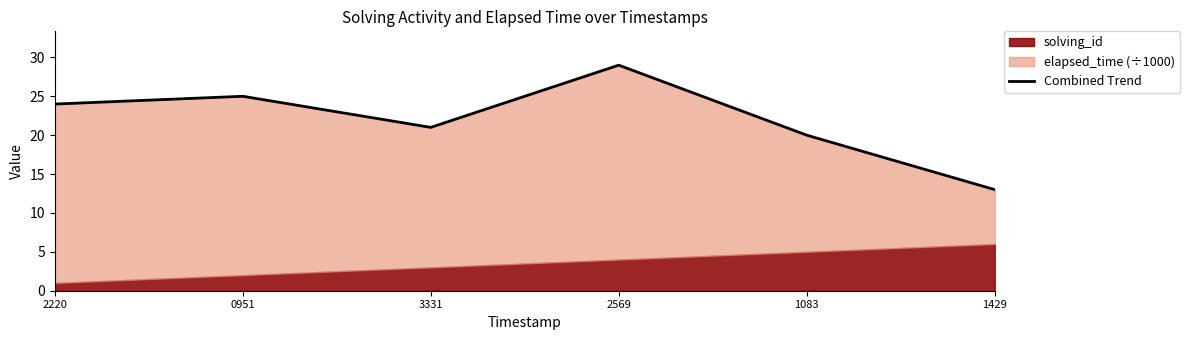

Reading left to right, transcribe all the data shown in this chart.

24	25	21	29	20	13